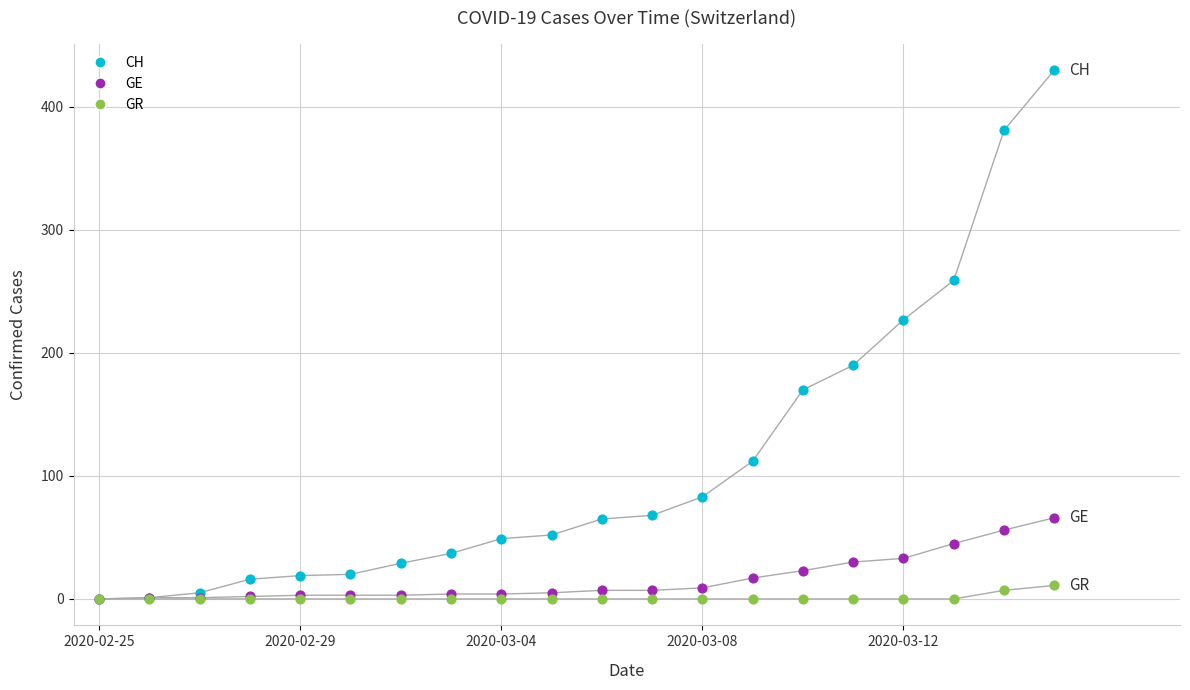

Across all series, what Y value is closest to 215?

227